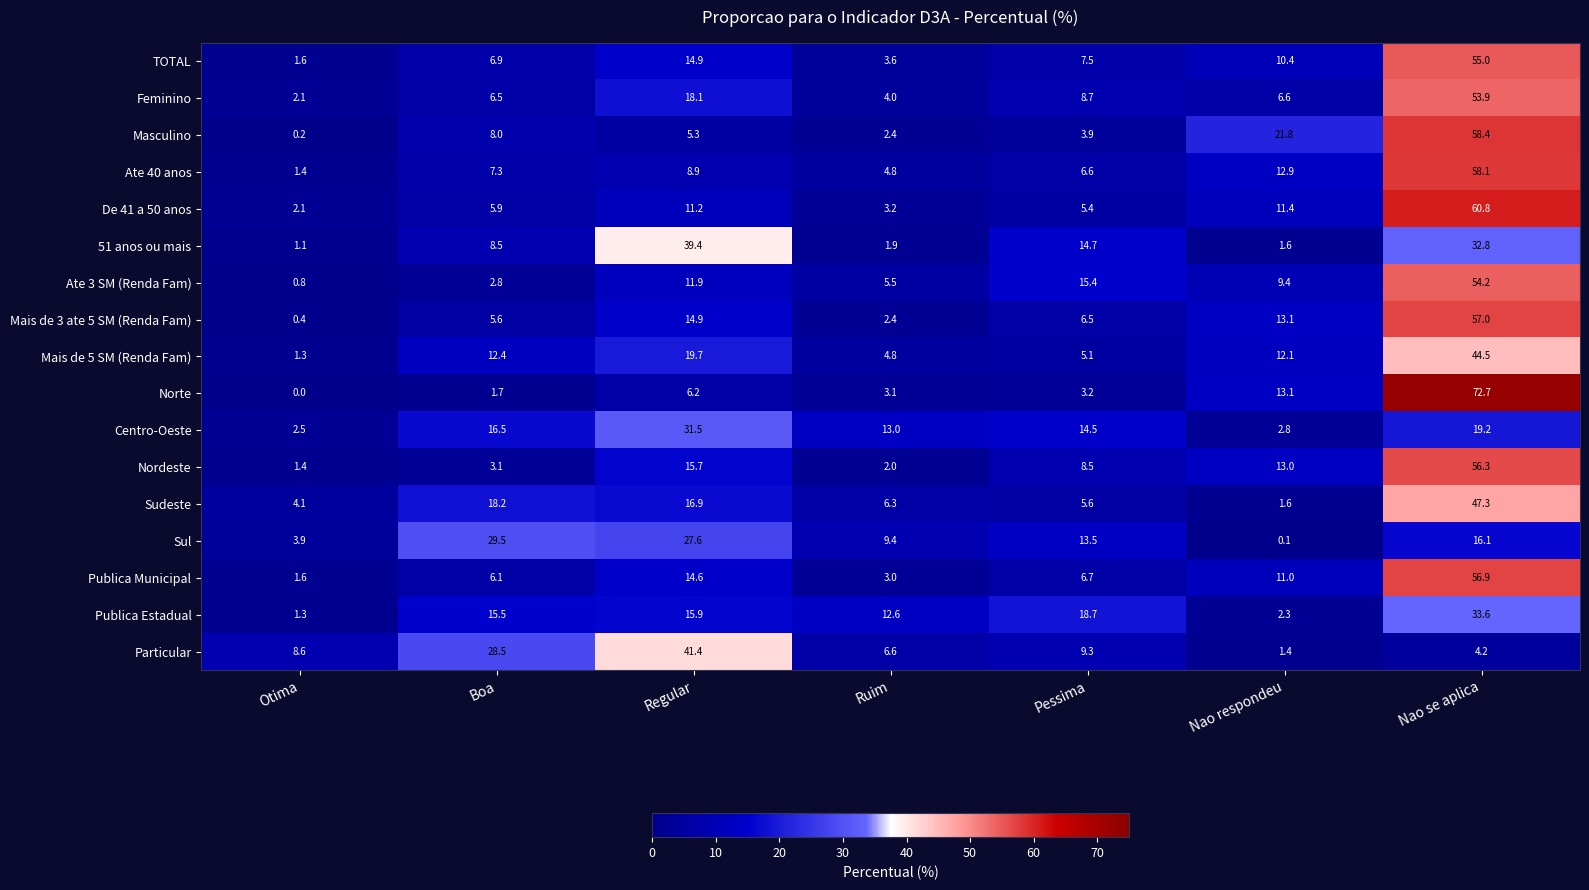

What is the greatest value displayed?

72.7